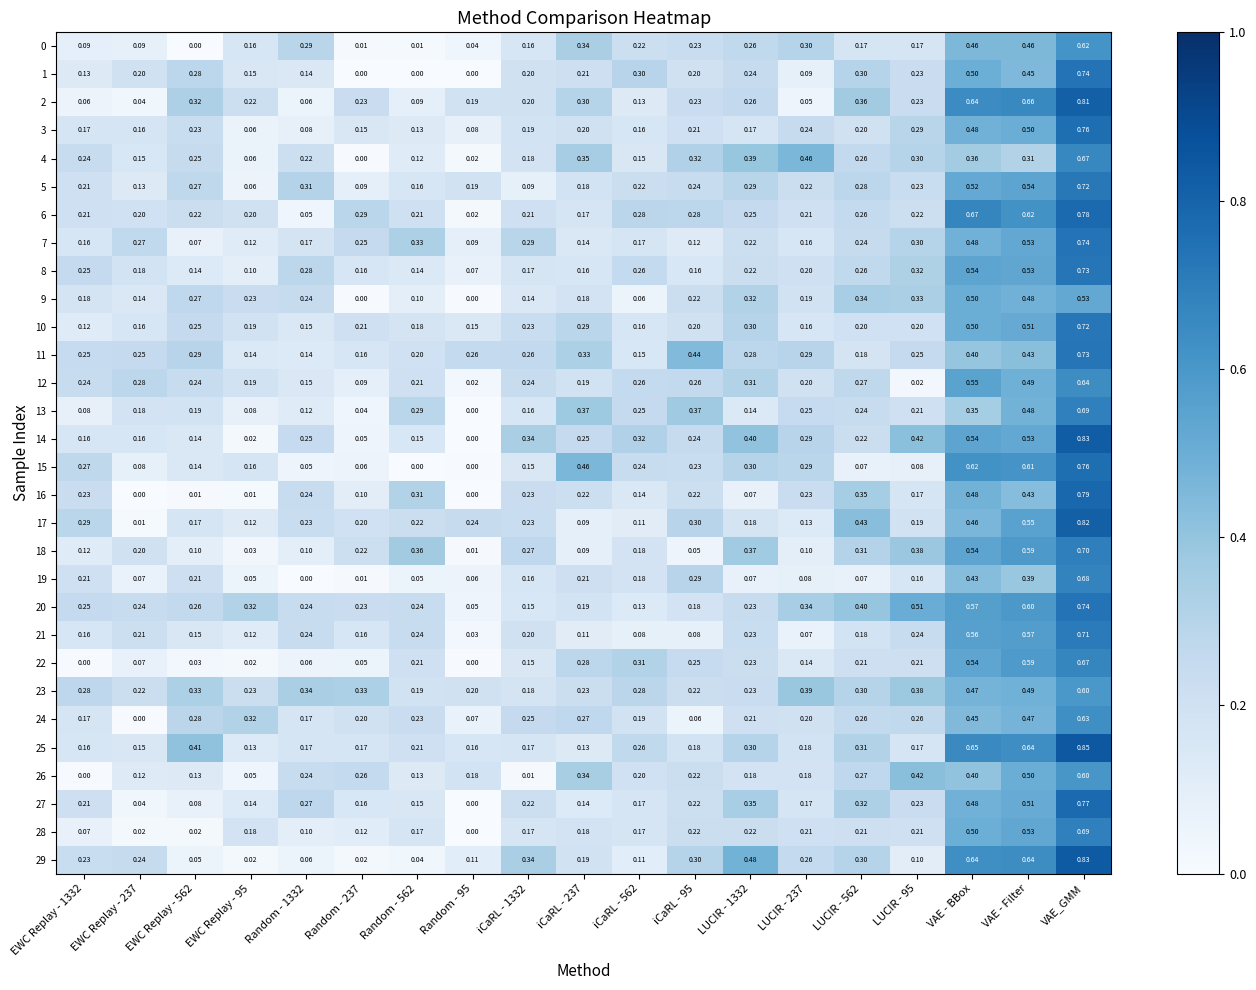

Which series has the widest spread of values?

14